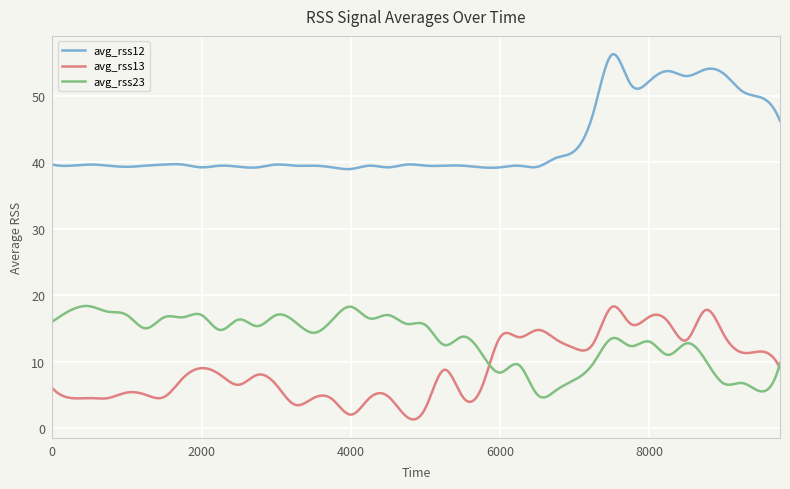

True or false: avg_rss12 and avg_rss13 cross at least once.

False